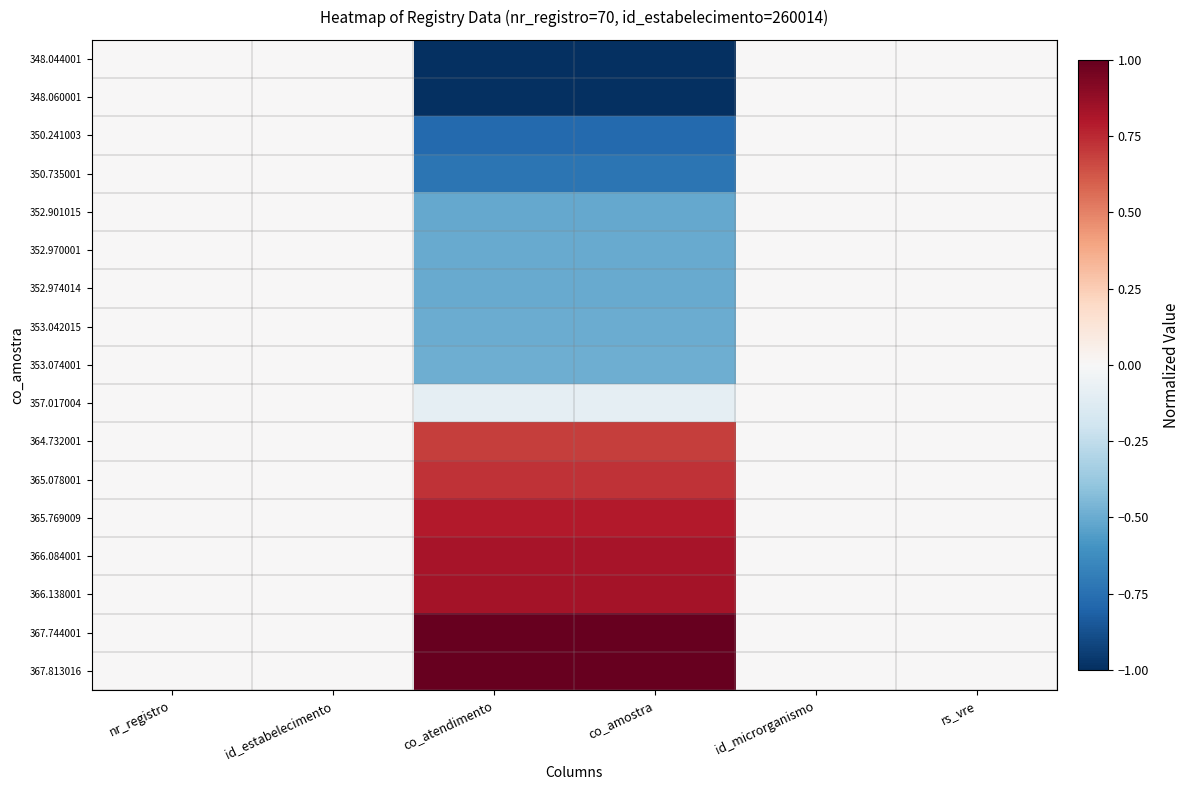

Reading left to right, list all the values displayed in this chart.

348.044001: nr_registro=0.0	id_estabelecimento=0.0	co_atendimento=-1.0	co_amostra=-1.0	id_microrganismo=0.0	rs_vre=0.0
348.060001: nr_registro=0.0	id_estabelecimento=0.0	co_atendimento=-1.0	co_amostra=-1.0	id_microrganismo=0.0	rs_vre=0.0
350.241003: nr_registro=0.0	id_estabelecimento=0.0	co_atendimento=-0.8	co_amostra=-0.8	id_microrganismo=0.0	rs_vre=0.0
350.735001: nr_registro=0.0	id_estabelecimento=0.0	co_atendimento=-0.7	co_amostra=-0.7	id_microrganismo=0.0	rs_vre=0.0
352.901015: nr_registro=0.0	id_estabelecimento=0.0	co_atendimento=-0.5	co_amostra=-0.5	id_microrganismo=0.0	rs_vre=0.0
352.970001: nr_registro=0.0	id_estabelecimento=0.0	co_atendimento=-0.5	co_amostra=-0.5	id_microrganismo=0.0	rs_vre=0.0
352.974014: nr_registro=0.0	id_estabelecimento=0.0	co_atendimento=-0.5	co_amostra=-0.5	id_microrganismo=0.0	rs_vre=0.0
353.042015: nr_registro=0.0	id_estabelecimento=0.0	co_atendimento=-0.5	co_amostra=-0.5	id_microrganismo=0.0	rs_vre=0.0
353.074001: nr_registro=0.0	id_estabelecimento=0.0	co_atendimento=-0.5	co_amostra=-0.5	id_microrganismo=0.0	rs_vre=0.0
357.017004: nr_registro=0.0	id_estabelecimento=0.0	co_atendimento=-0.1	co_amostra=-0.1	id_microrganismo=0.0	rs_vre=0.0
364.732001: nr_registro=0.0	id_estabelecimento=0.0	co_atendimento=0.7	co_amostra=0.7	id_microrganismo=0.0	rs_vre=0.0
365.078001: nr_registro=0.0	id_estabelecimento=0.0	co_atendimento=0.7	co_amostra=0.7	id_microrganismo=0.0	rs_vre=0.0
365.769009: nr_registro=0.0	id_estabelecimento=0.0	co_atendimento=0.8	co_amostra=0.8	id_microrganismo=0.0	rs_vre=0.0
366.084001: nr_registro=0.0	id_estabelecimento=0.0	co_atendimento=0.8	co_amostra=0.8	id_microrganismo=0.0	rs_vre=0.0
366.138001: nr_registro=0.0	id_estabelecimento=0.0	co_atendimento=0.8	co_amostra=0.8	id_microrganismo=0.0	rs_vre=0.0
367.744001: nr_registro=0.0	id_estabelecimento=0.0	co_atendimento=1.0	co_amostra=1.0	id_microrganismo=0.0	rs_vre=0.0
367.813016: nr_registro=0.0	id_estabelecimento=0.0	co_atendimento=1.0	co_amostra=1.0	id_microrganismo=0.0	rs_vre=0.0